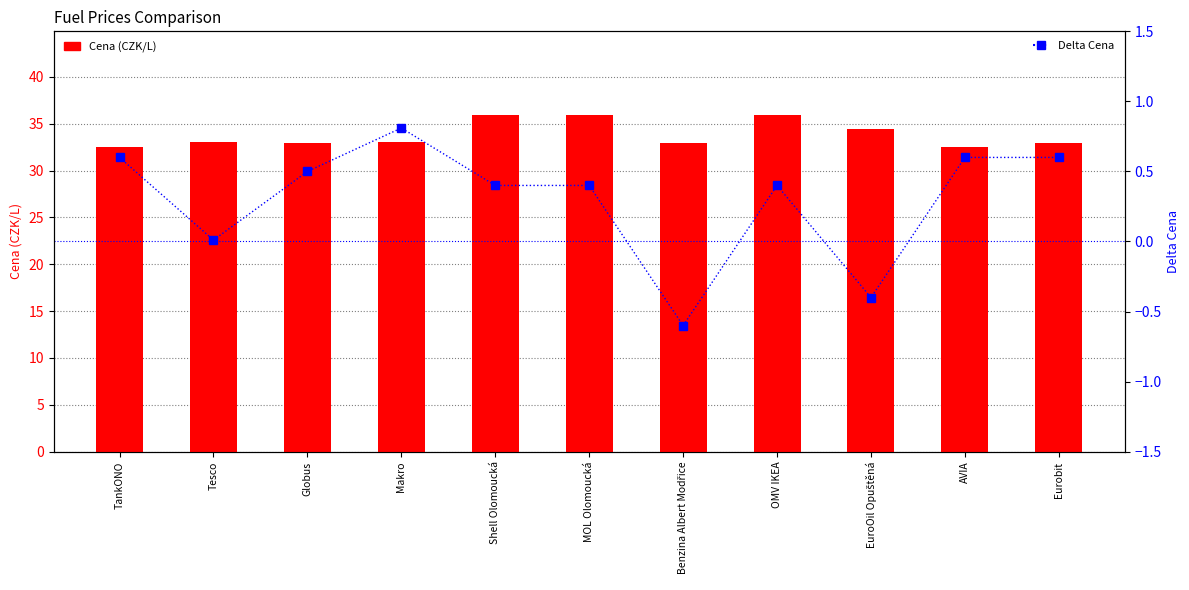

What is the sum of the Cena (CZK/L) values at Benzina Albert Modřice and Makro?

66.0